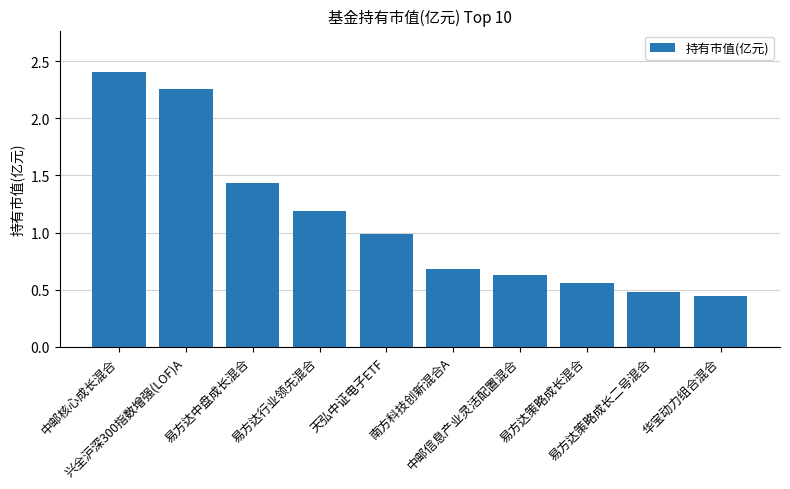

What is the value of the 4th bar from the left?

1.2